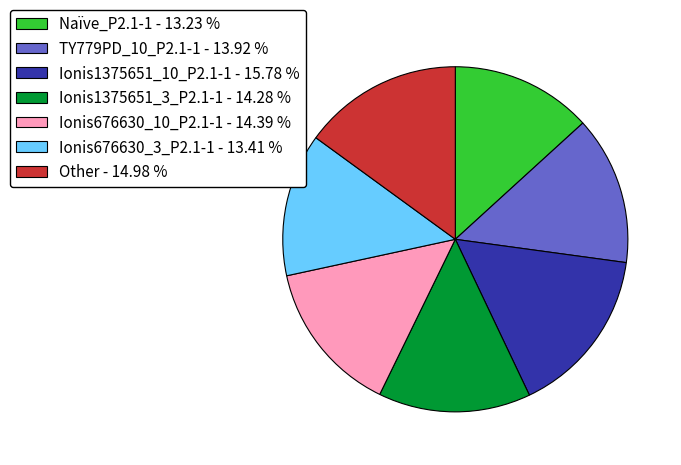

The Ionis1375651_10_P2.1-1 slice represents 16% of the pie. True or false?

True